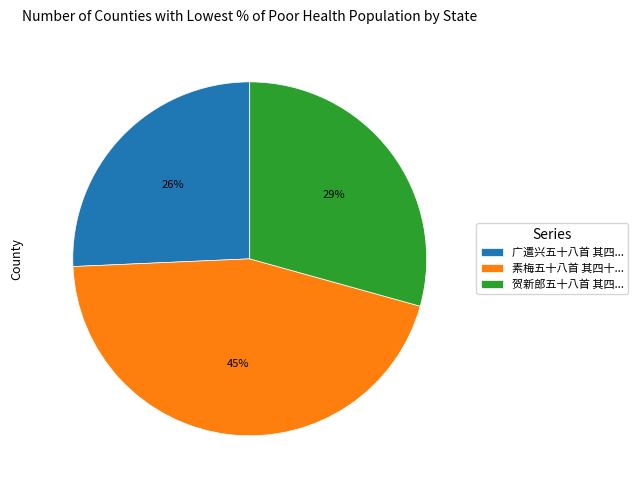

Is there a majority slice in this chart?

No